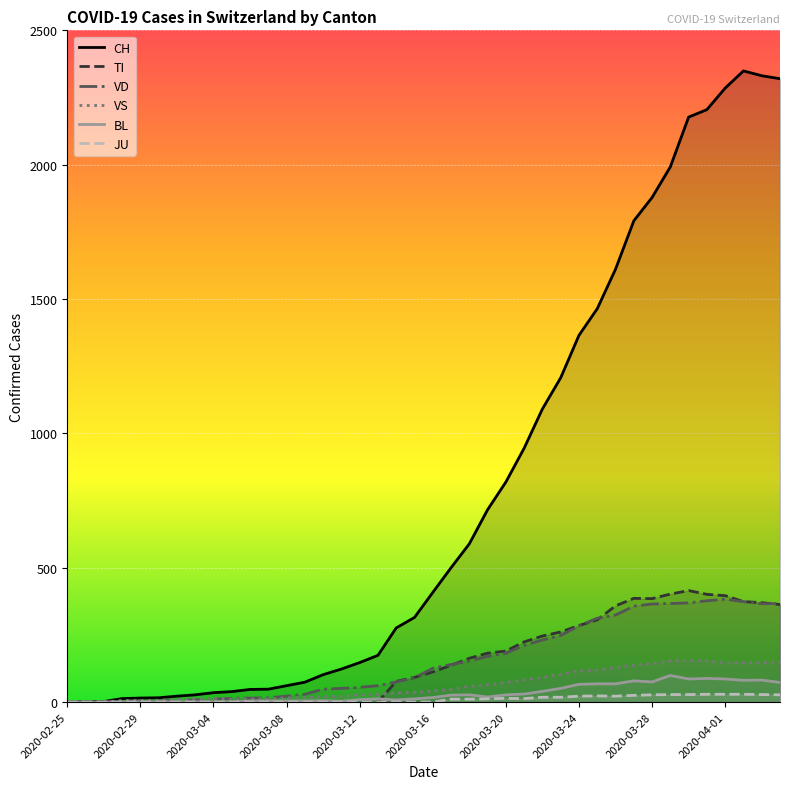

What are all the series names shown in the legend?

CH, TI, VD, VS, BL, JU